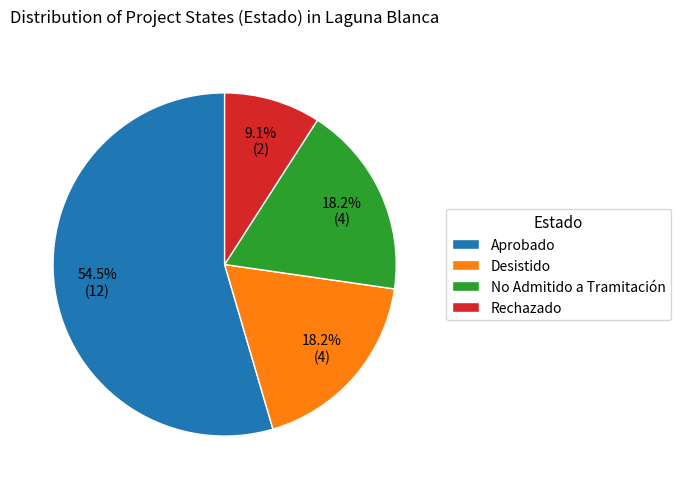

What portion of the pie excludes Rechazado?

90.9%